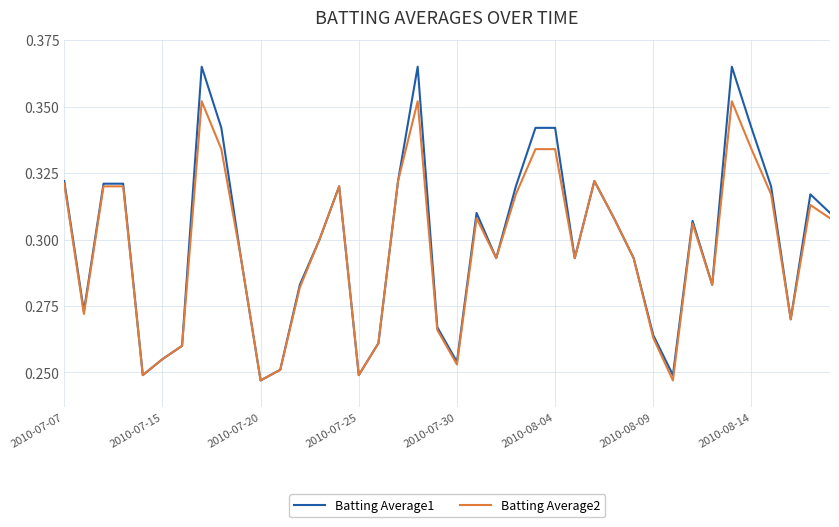

Rank the series by their maximum value, from lowest to highest.

Batting Average2, Batting Average1